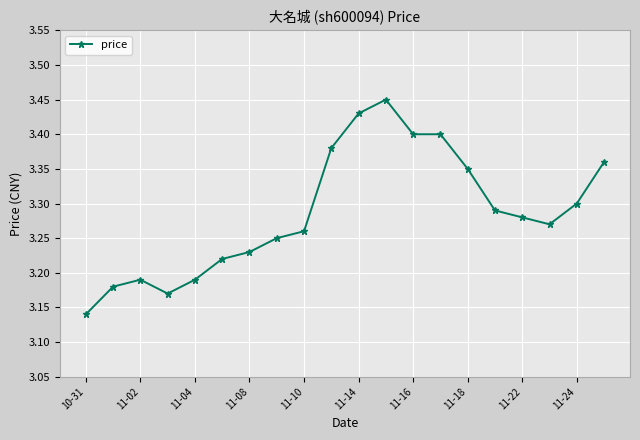

How many values are between 3 and 4?

20